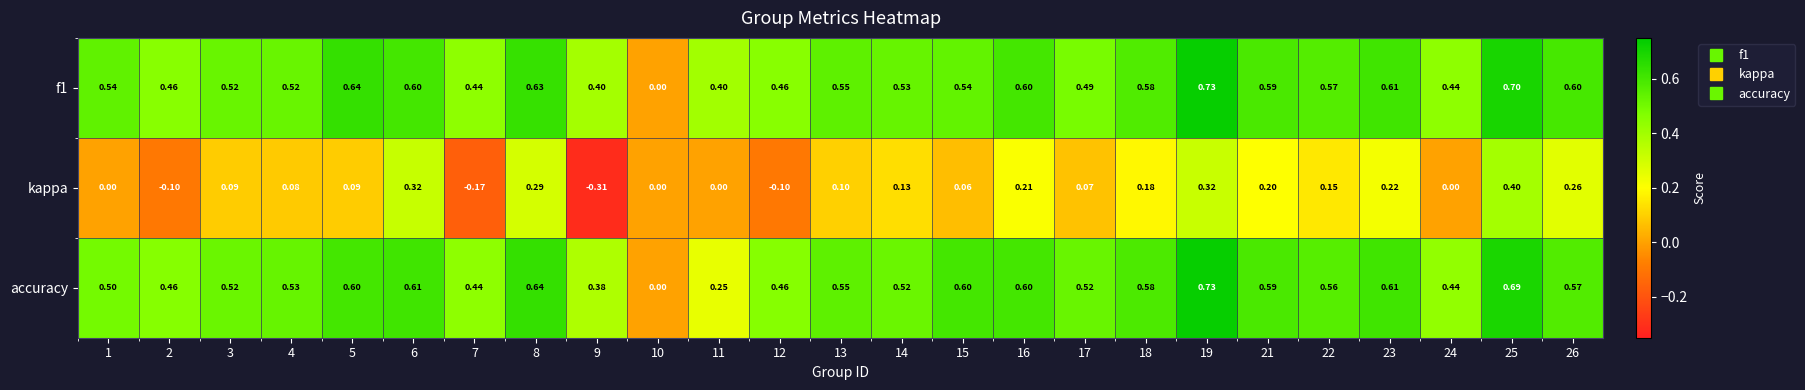

Which series has the largest total across all categories?

f1